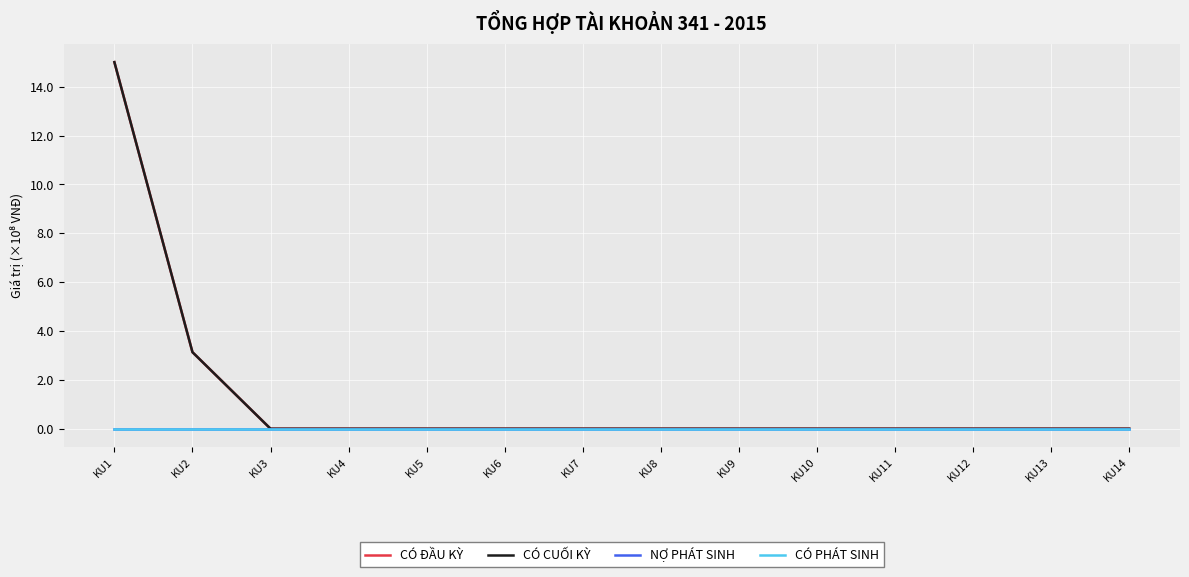

True or false: CÓ PHÁT SINH has more than 0 points higher than both neighbors.

False